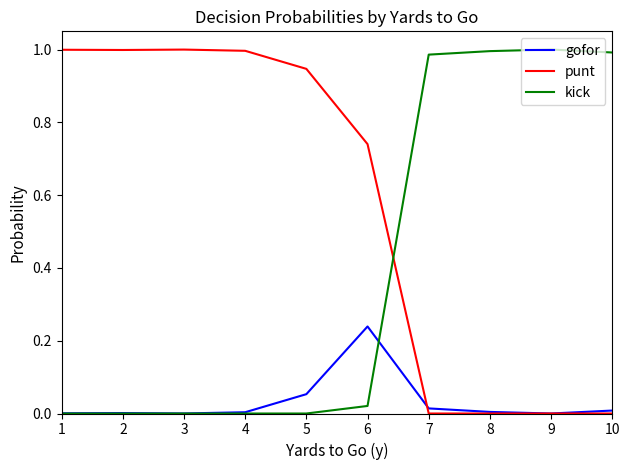

How many intersections are there between punt and kick?

1